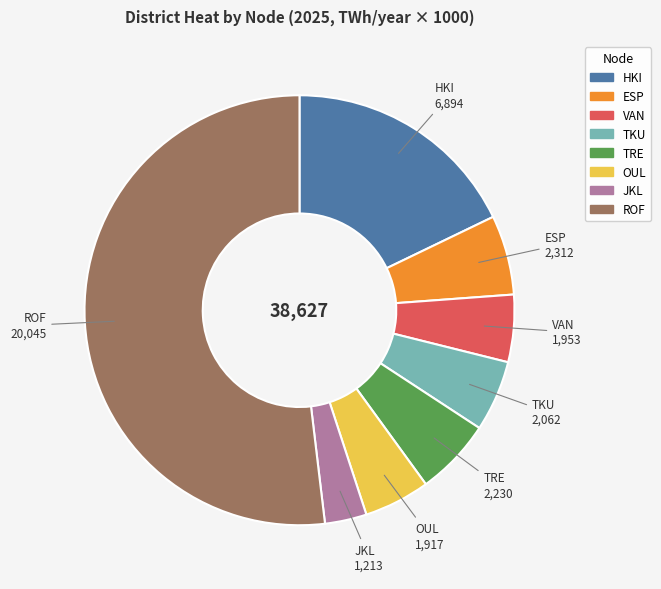

What is the largest slice in the pie chart?

ROF